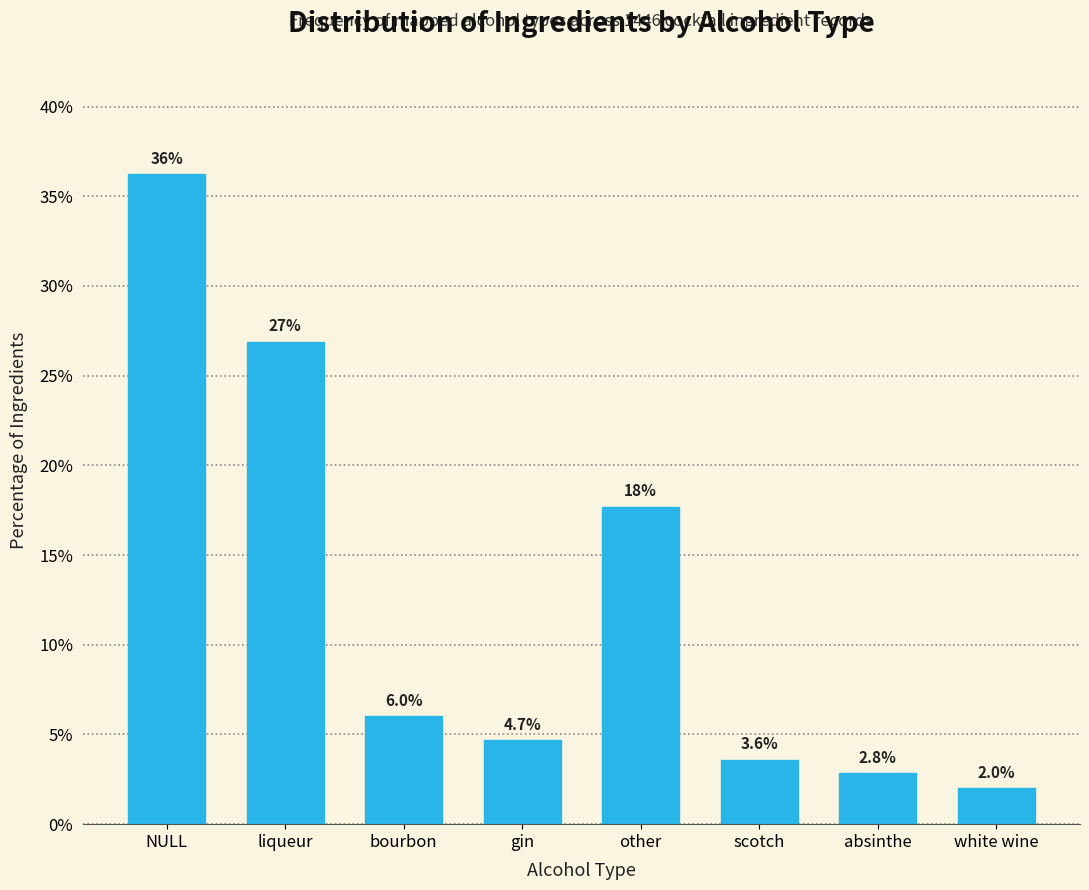

Reading left to right, list all the values displayed in this chart.

NULL=36.2	liqueur=26.9	bourbon=6.0	gin=4.7	other=17.7	scotch=3.6	absinthe=2.8	white wine=2.0